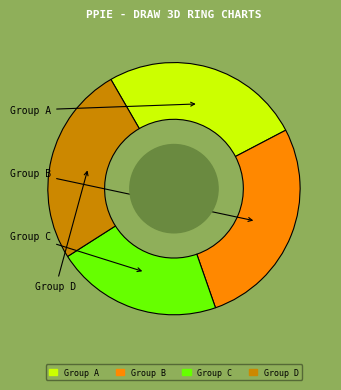

Which slice is the smallest?

Group C